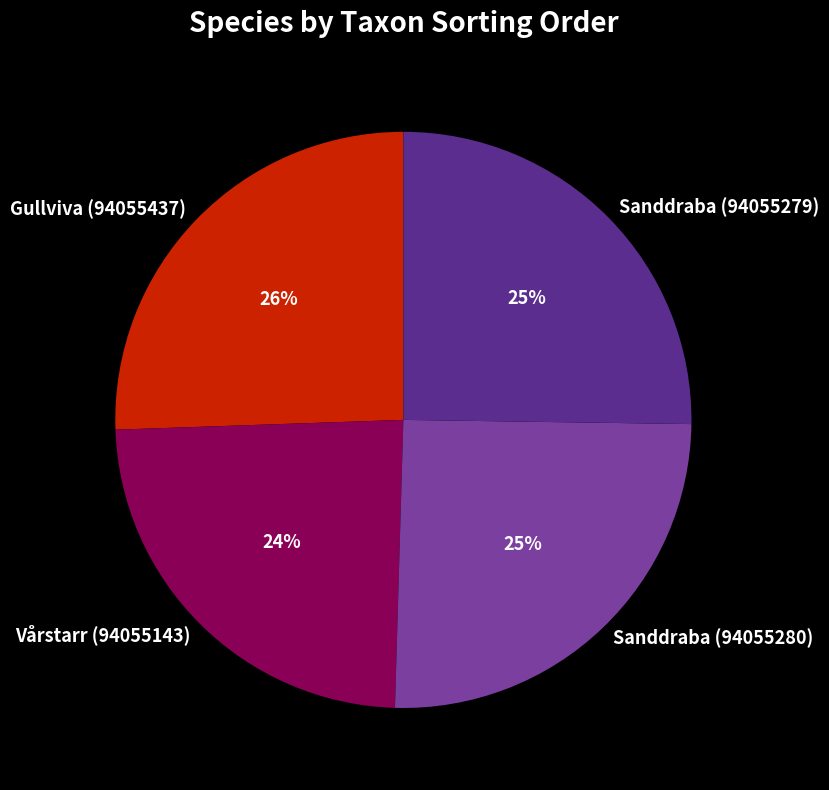

To the nearest percent, what percentage of the pie is Gullviva (94055437)?

26%